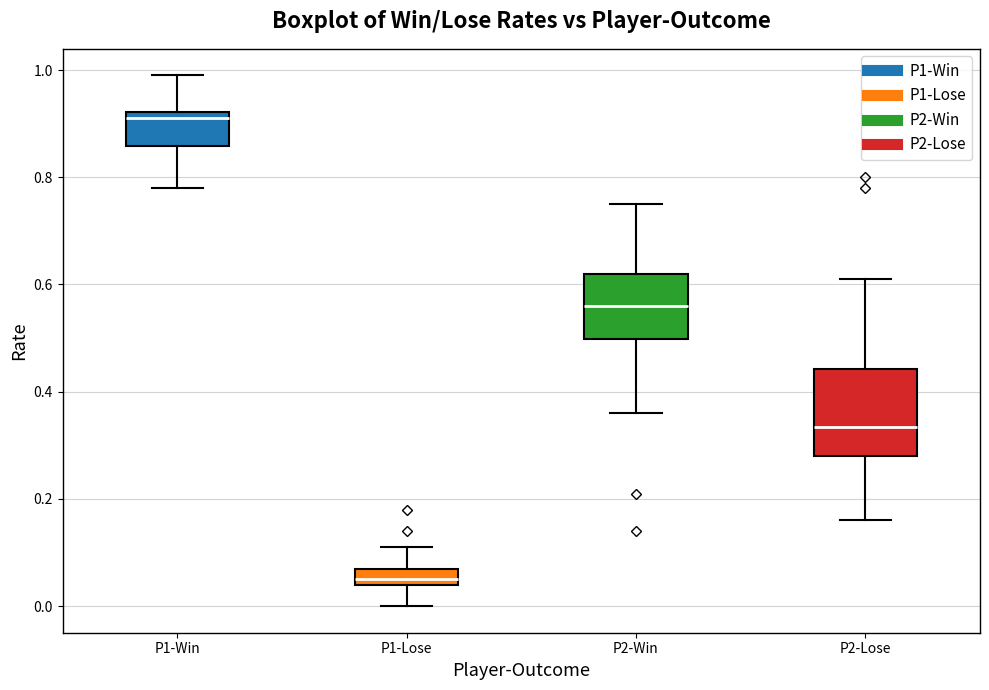

Reading left to right, read every box against the y-axis: the position of its median line, the range the box covers, and the ends of its whiskers. The values are not printed on the chart, so give them approximately, as read against the axis.

P1-Win: median 0.92 (just below the box's upper edge), box 0.86 to 0.92, whiskers 0.78 to 1.00
P1-Lose: median 0.06, box 0.04 to 0.08, whiskers 0.00 to 0.12
P2-Win: median 0.56, box 0.50 to 0.62, whiskers 0.36 to 0.76
P2-Lose: median 0.34, box 0.28 to 0.44, whiskers 0.16 to 0.62